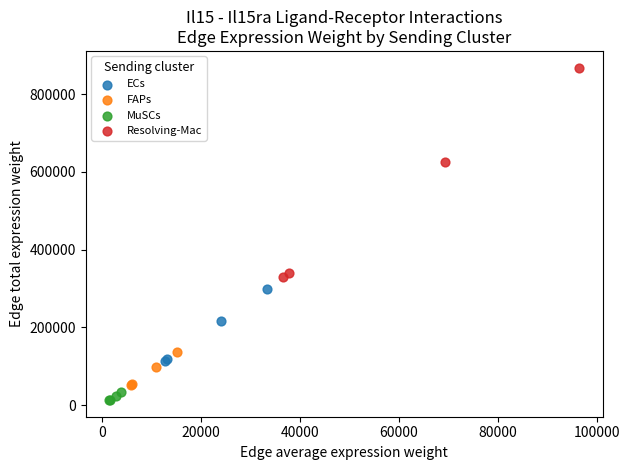

Which series reaches the minimum Y coordinate?

MuSCs